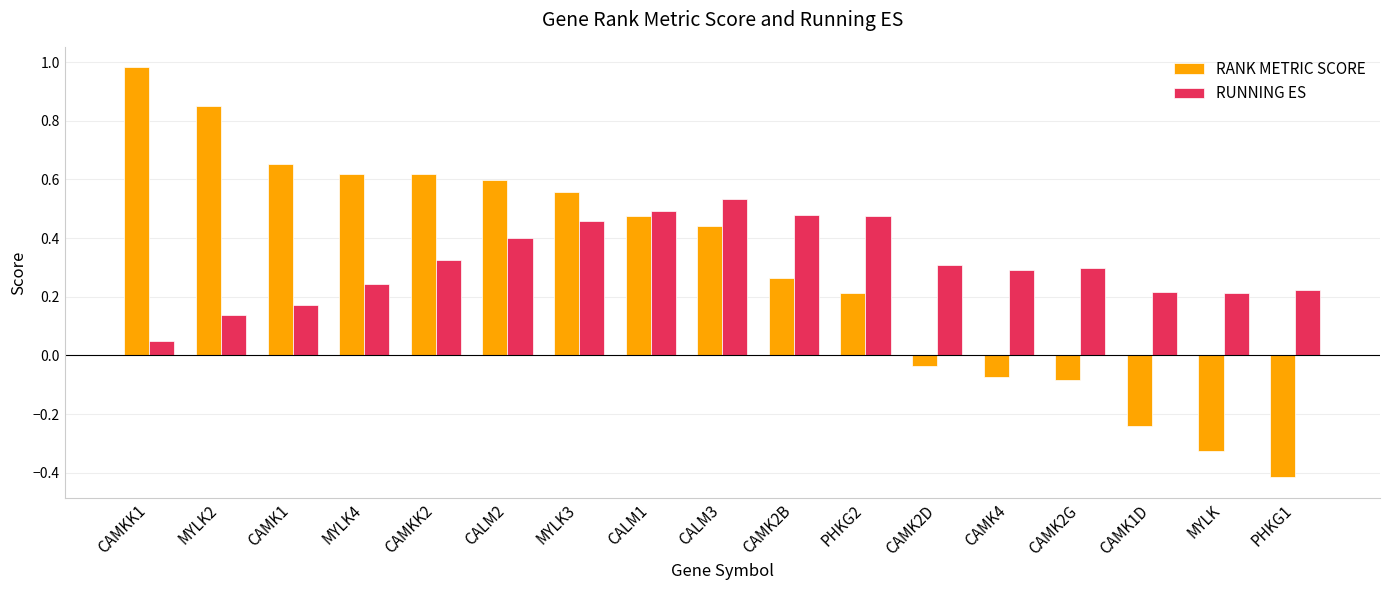

Rank the series at CAMK4 from lowest to highest value.

RANK METRIC SCORE, RUNNING ES